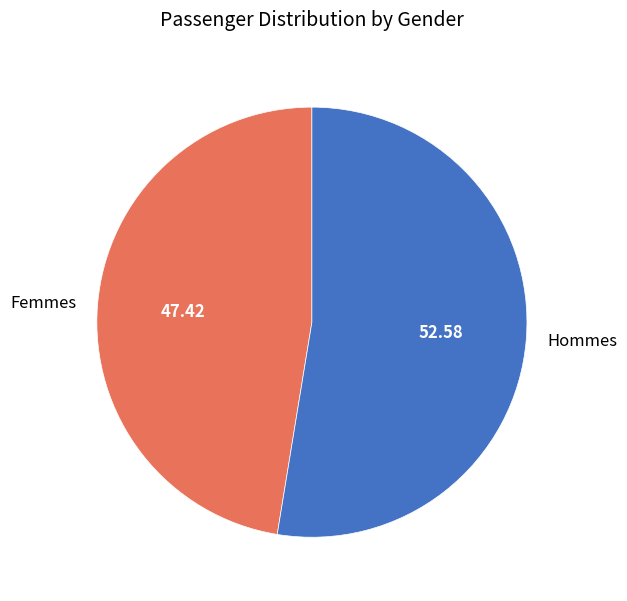

Approximately how many times larger is the value at Hommes compared to Femmes?

1.1